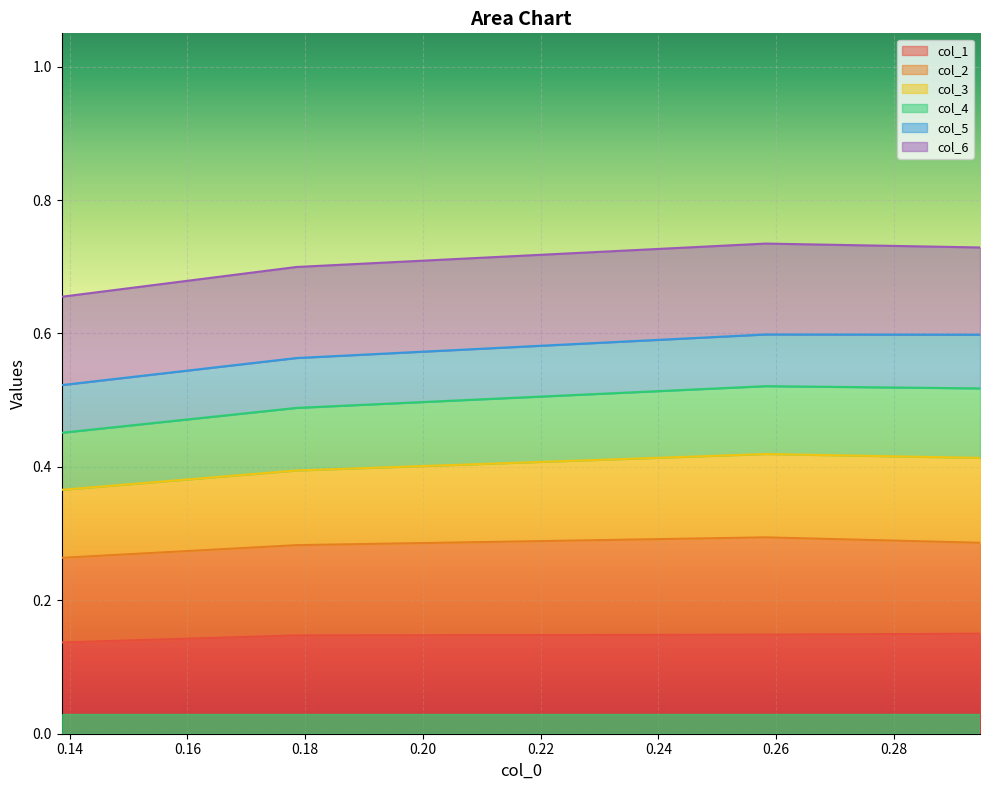

Between 0.178509532 and 0.258232236, which is larger?

0.258232236